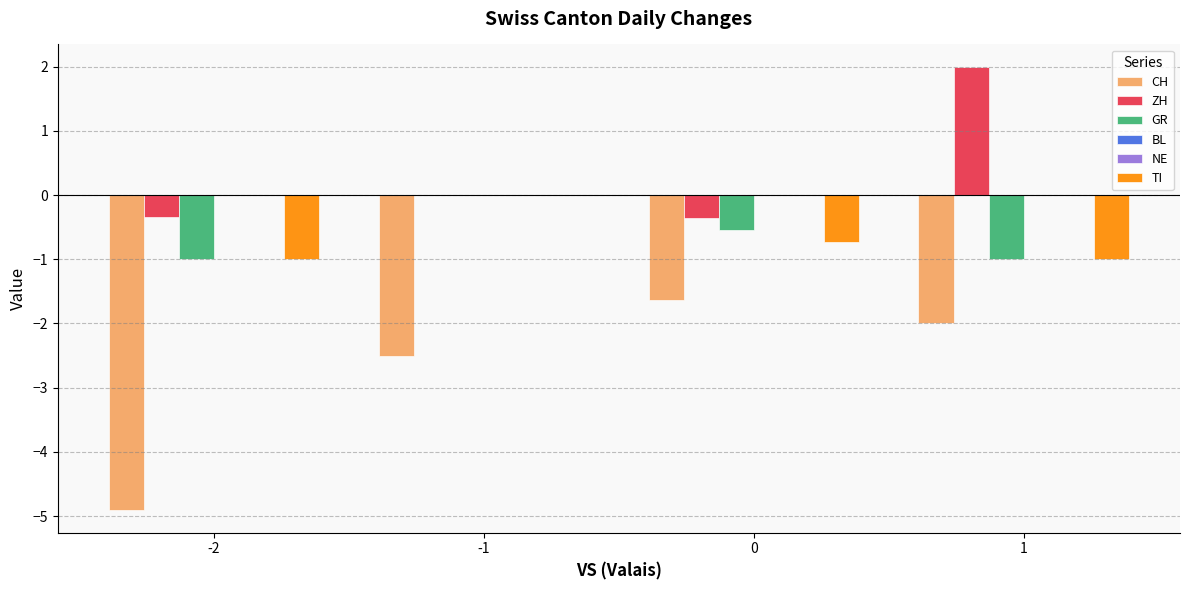

How many bars are there in total?

24